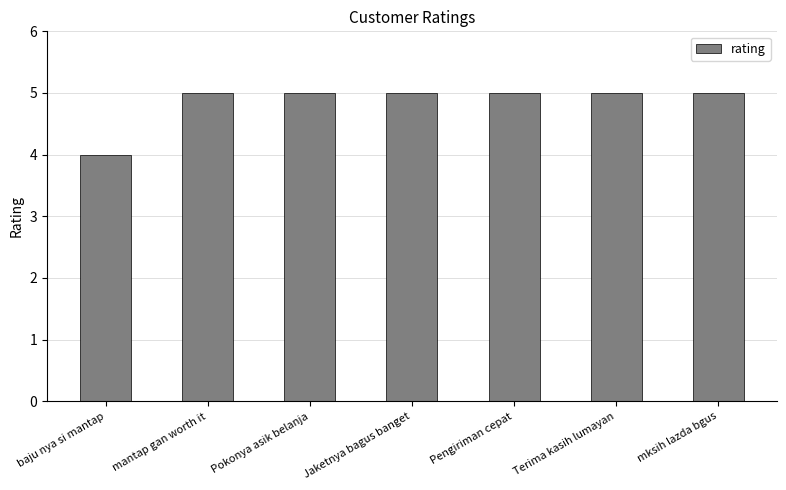

What is the difference between the maximum and minimum values?

1